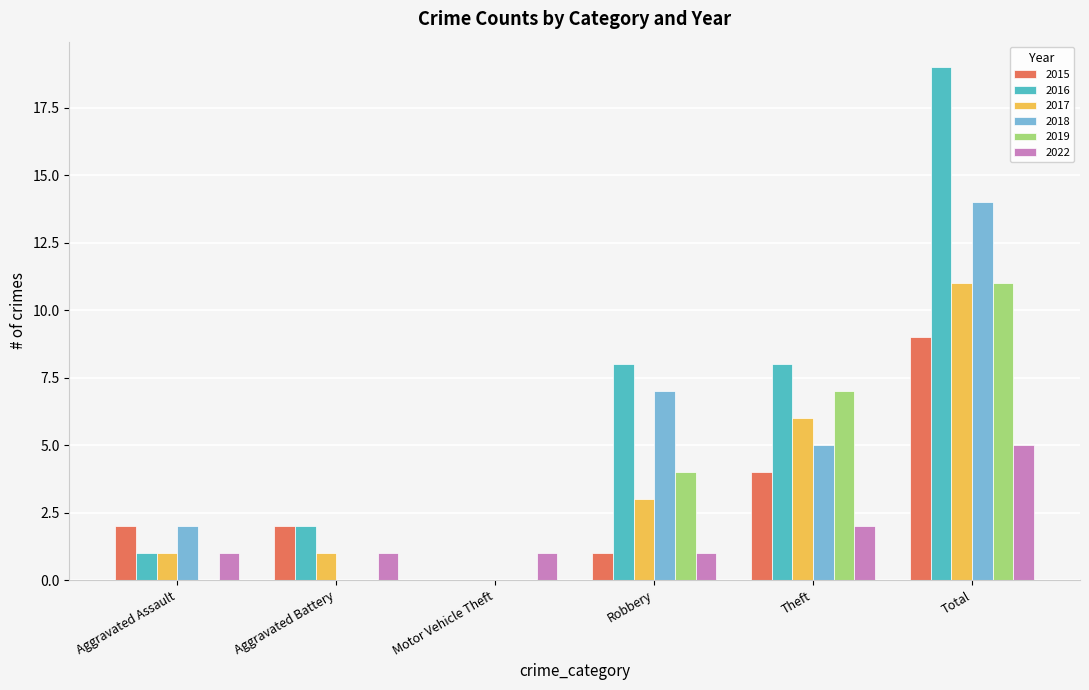

What is the maximum value shown in the chart?

19